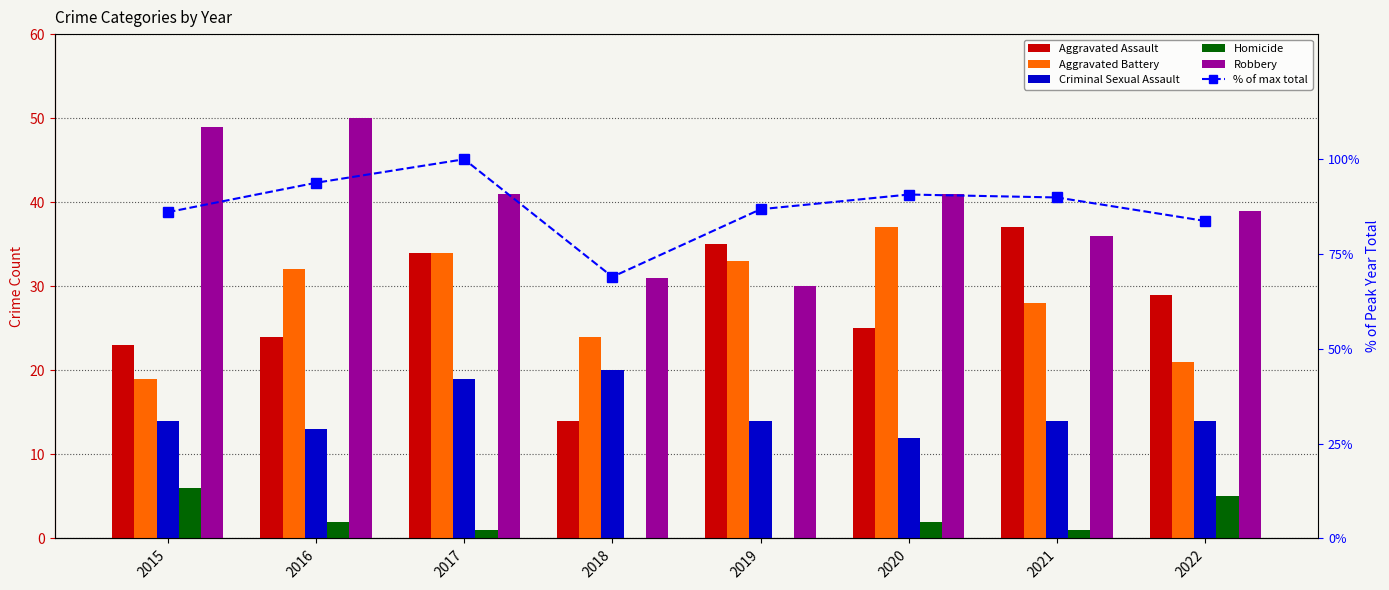

The Aggravated Battery series shows 28.0 at 2021. True or false?

True